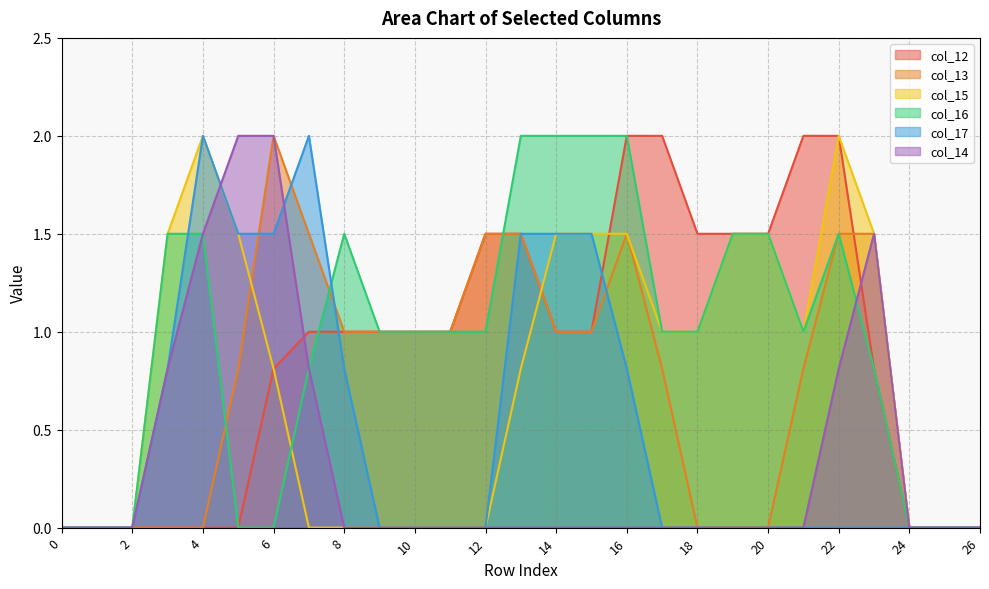

Which series has the largest range (max minus min)?

col_12